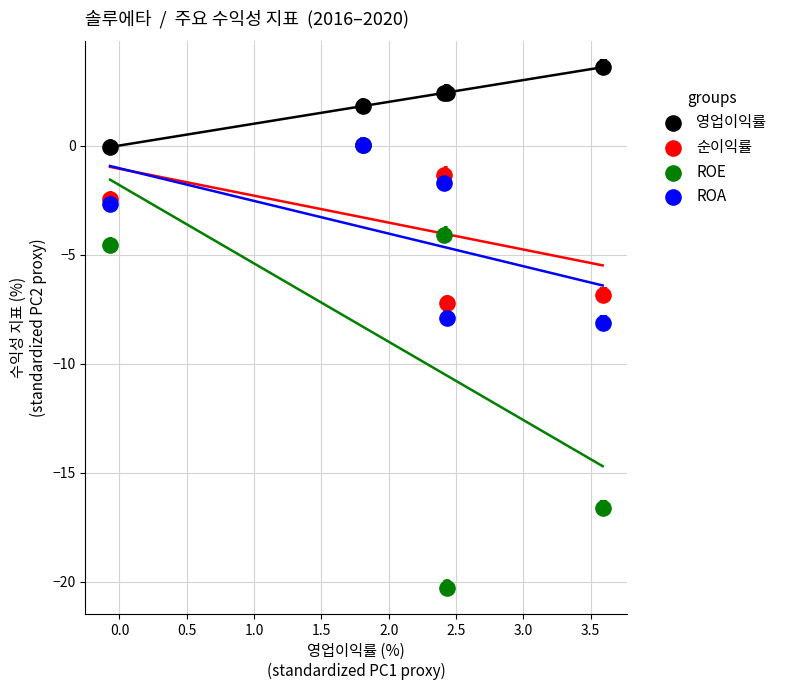

Which series has the largest Y range (max minus min)?

ROE